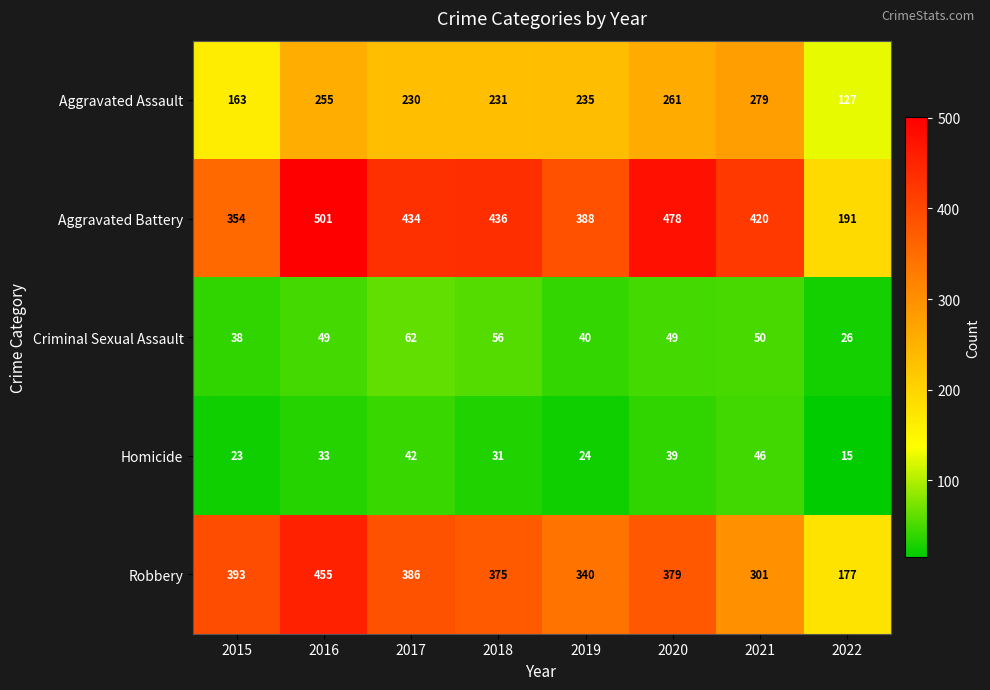

Rank the series by their maximum value, from lowest to highest.

Homicide, Criminal Sexual Assault, Aggravated Assault, Robbery, Aggravated Battery